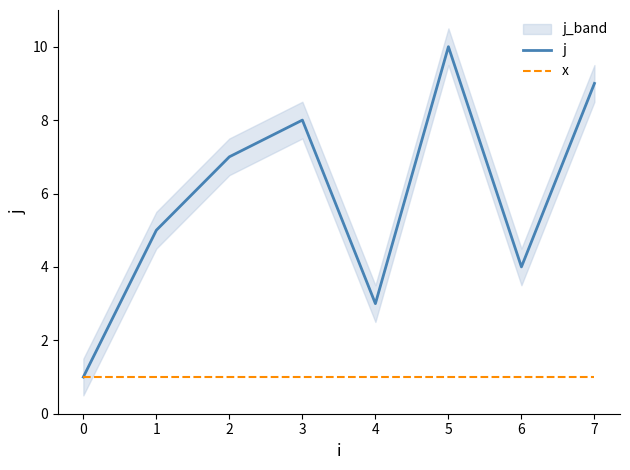

Count the number of data series in this chart.

2